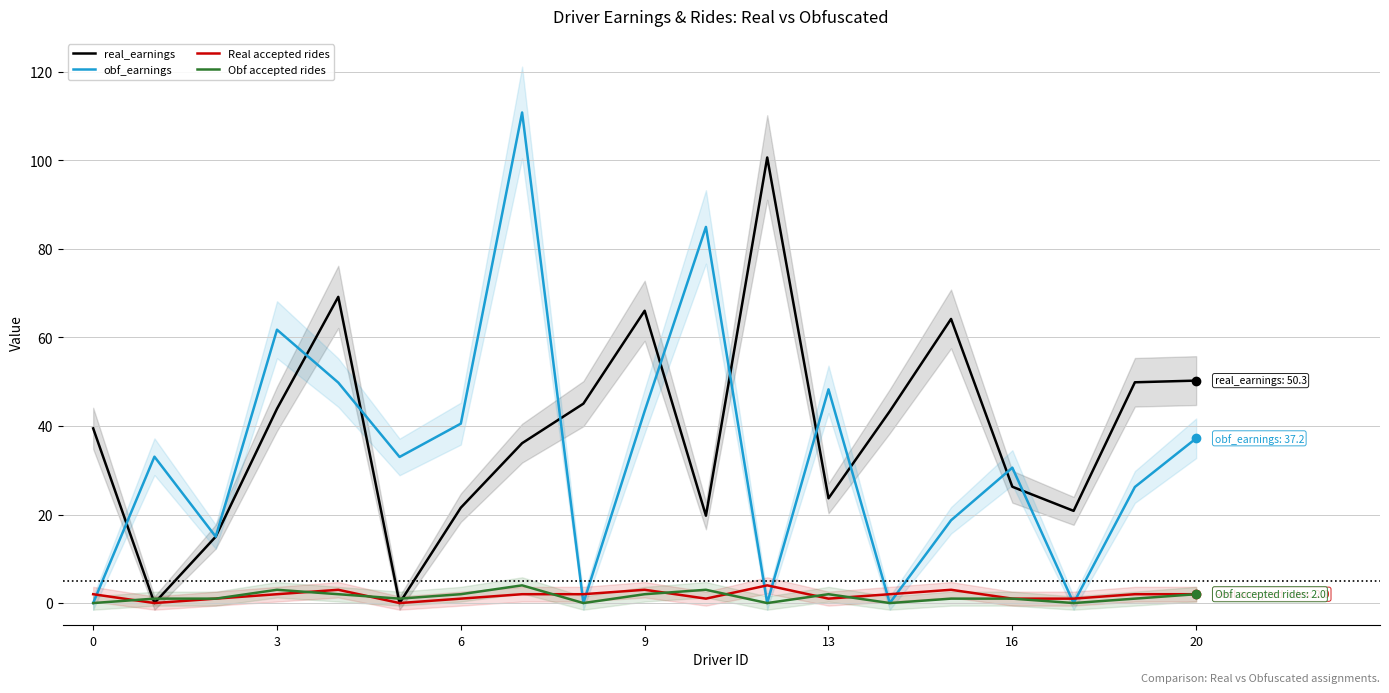

True or false: Real accepted rides and real_earnings cross at least once.

False